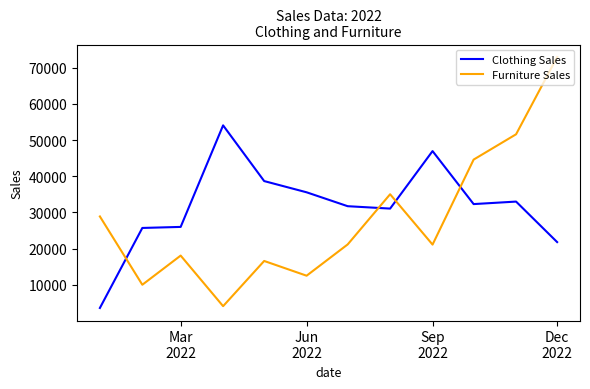

What are all the series names shown in the legend?

Clothing Sales, Furniture Sales